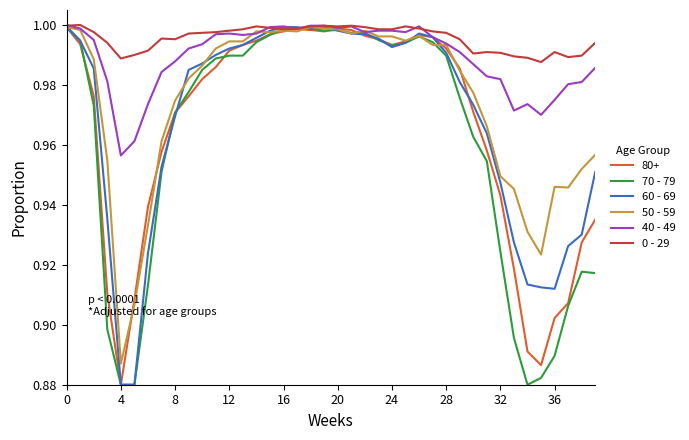

Which series has the largest total across all categories?

0 - 29